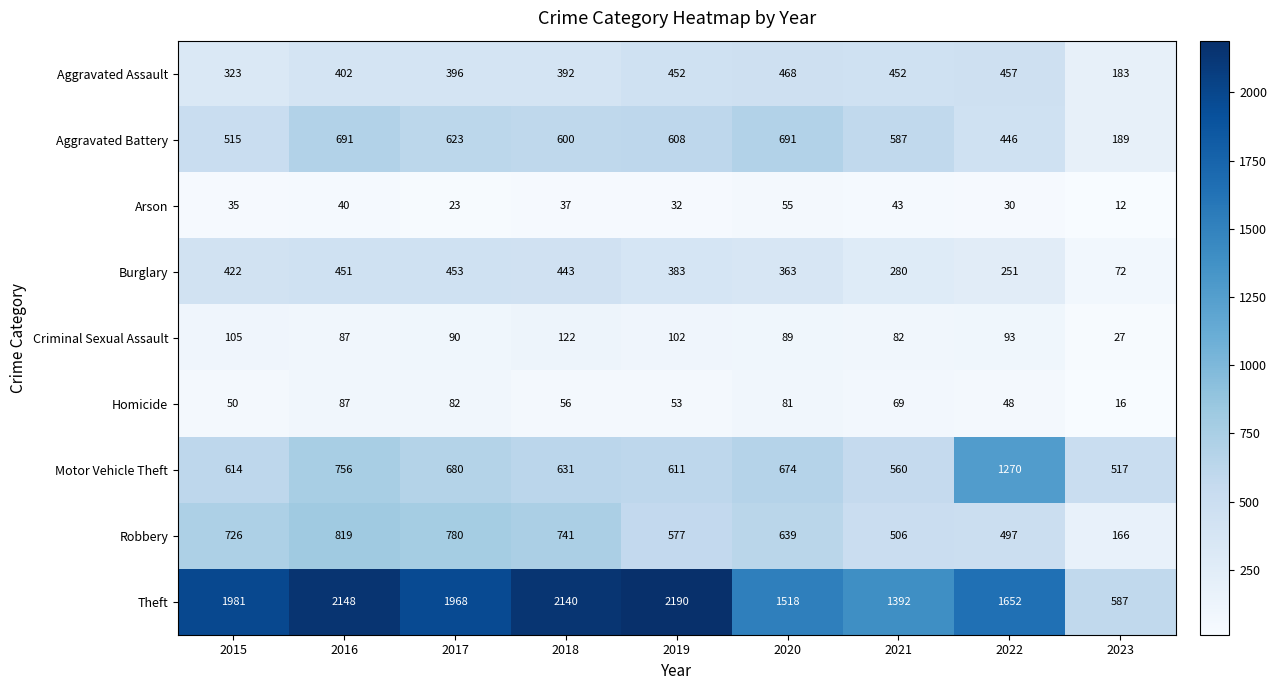

Where does the Aggravated Battery series first go above 600?

2016